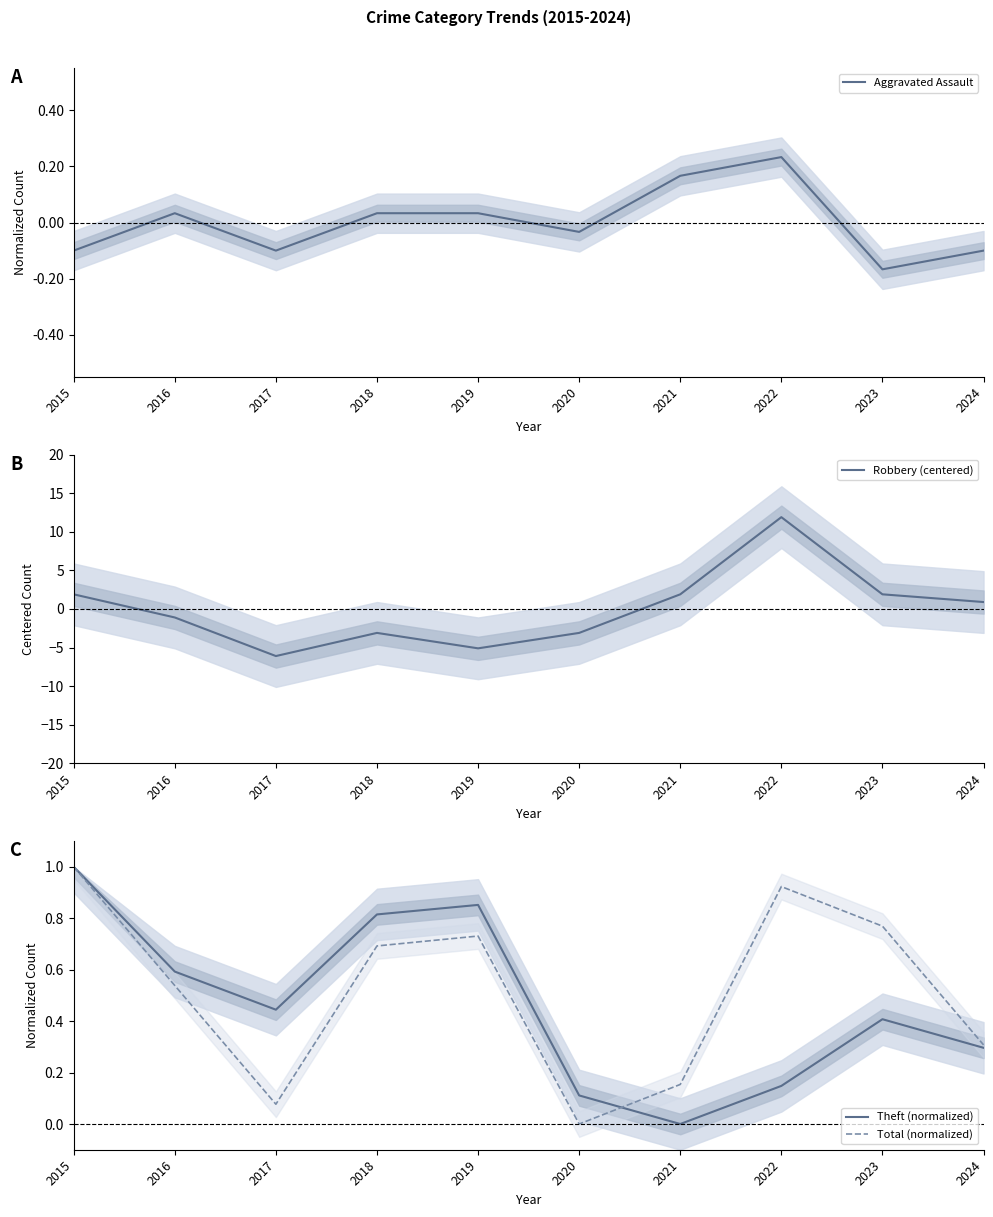

True or false: Total (normalized) has more than 1 points higher than both neighbors.

True